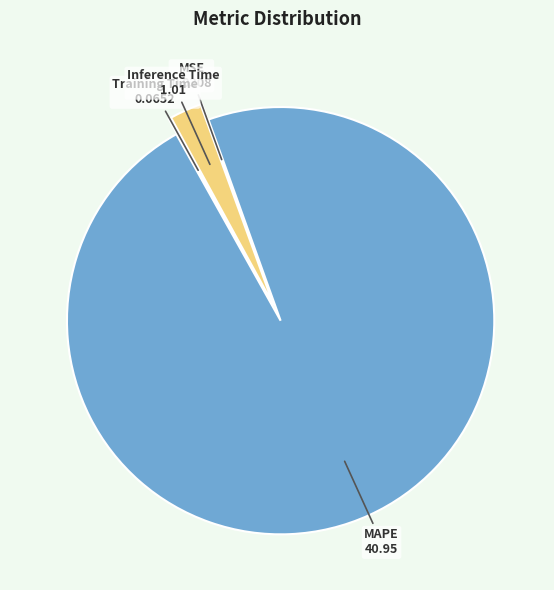

Is there a majority slice in this chart?

Yes